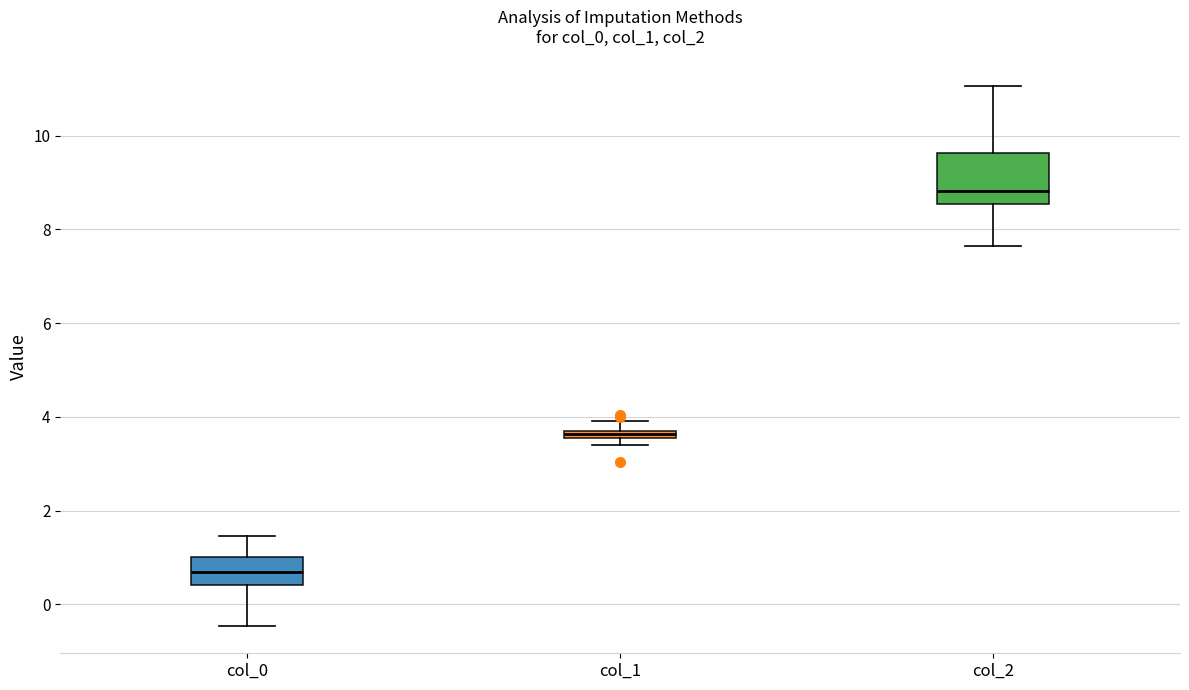

Comparing the boxes themselves (not the whiskers), which one is the tallest?

col_2